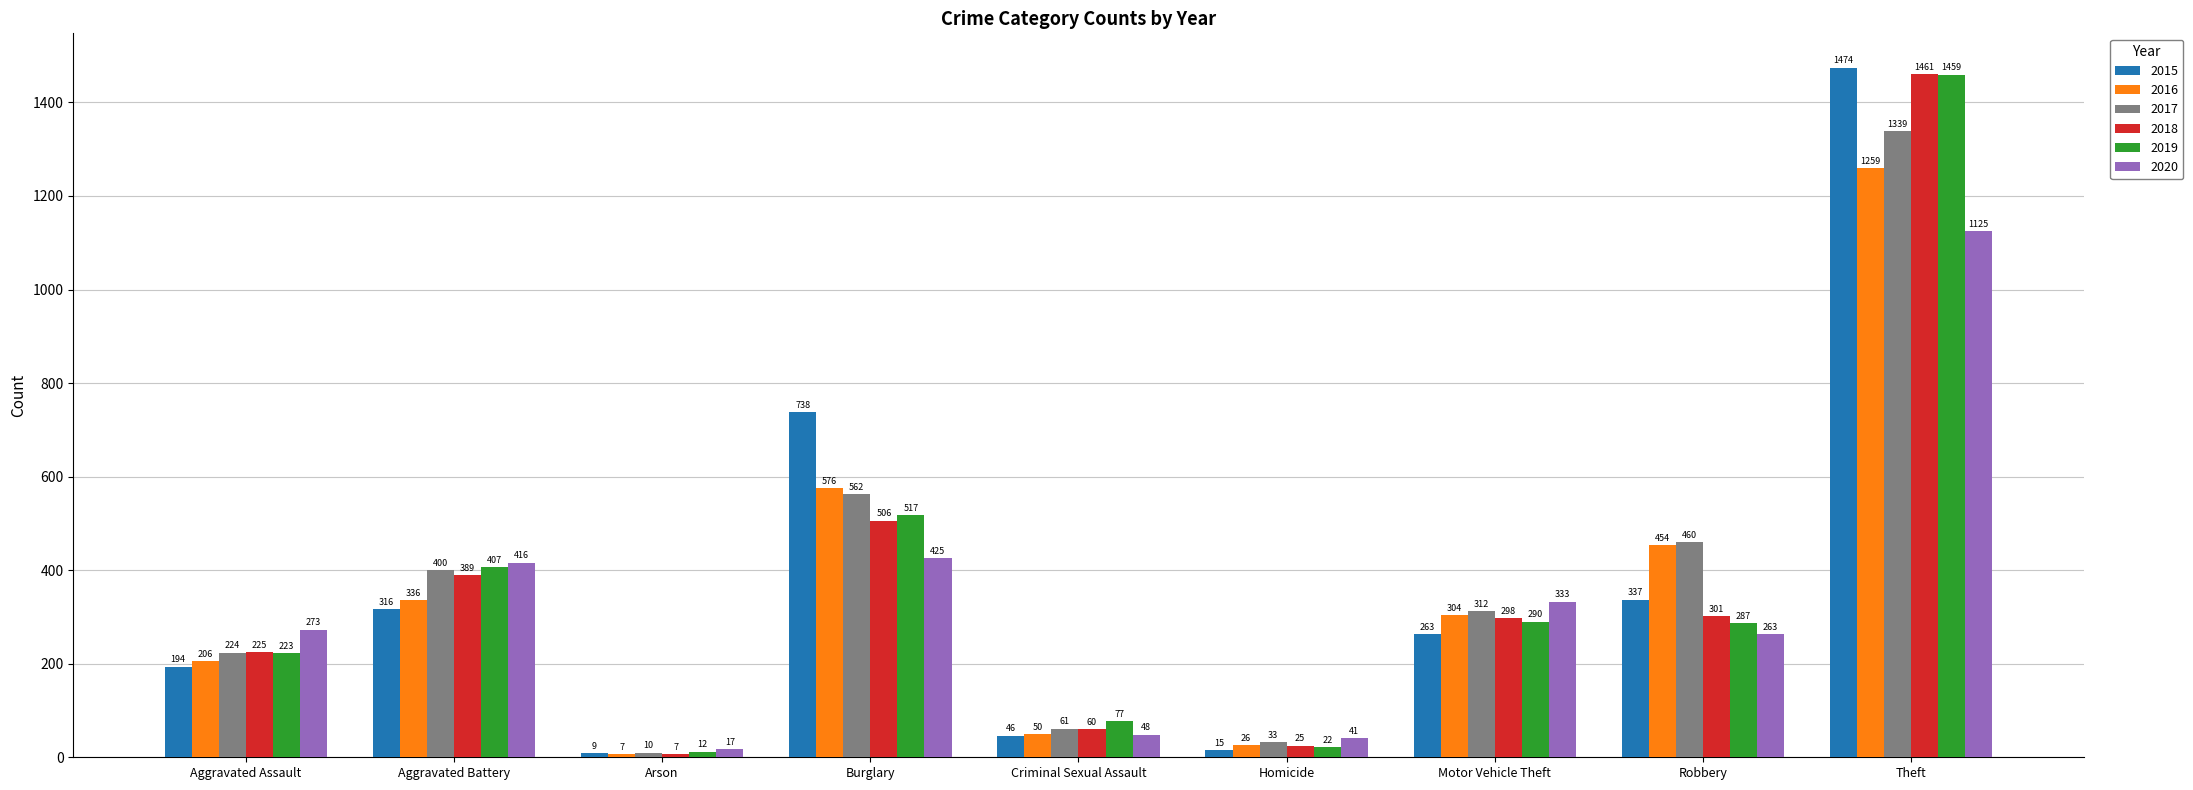

Which series has the largest range (max minus min)?

2015